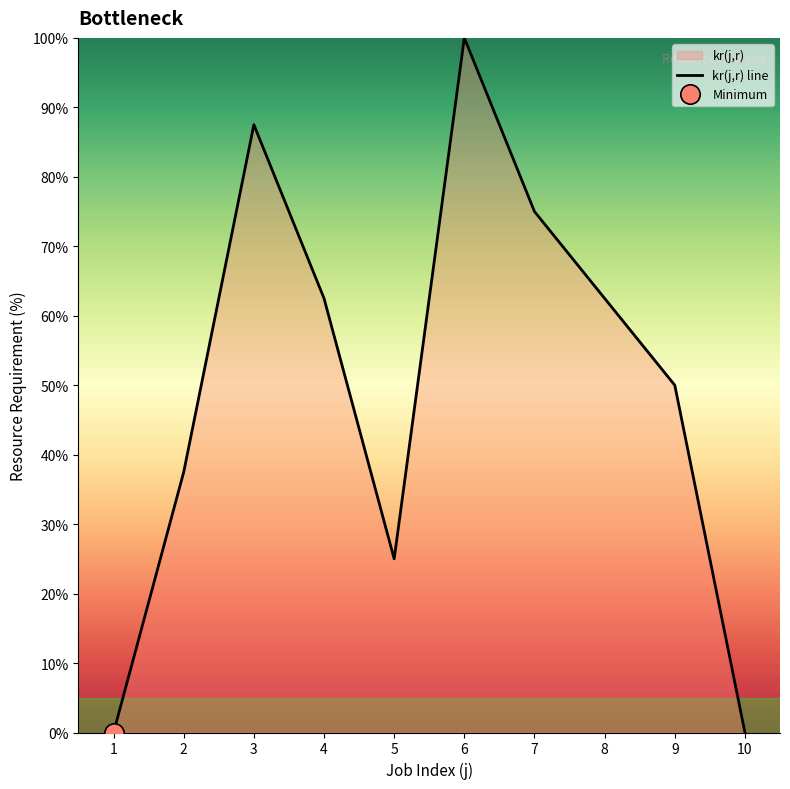

Reading right to left, list all the values displayed in this chart.

10=0.0	9=50.0	8=62.5	7=75.0	6=100.0	5=25.0	4=62.5	3=87.5	2=37.5	1=0.0